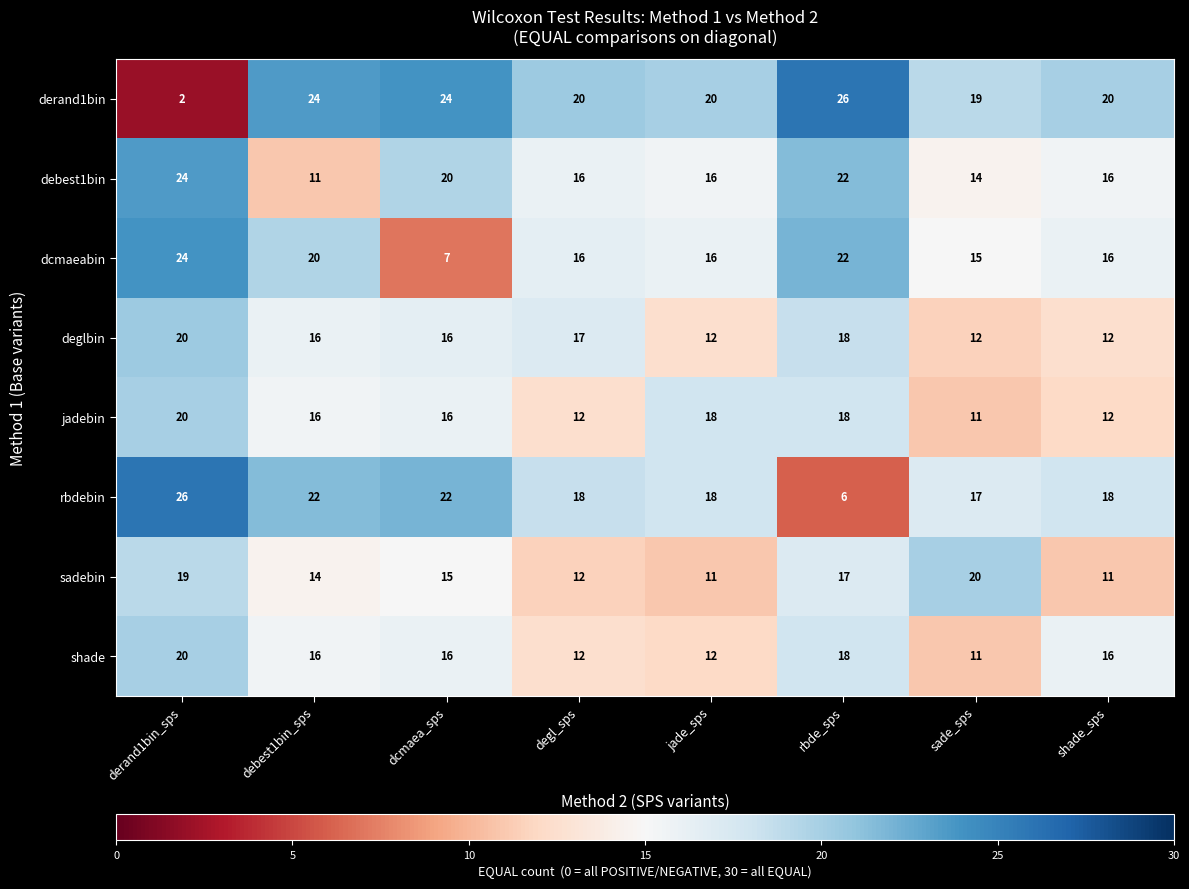

Between rbde_sps and sade_sps, which series saw the biggest shift?

rbdebin